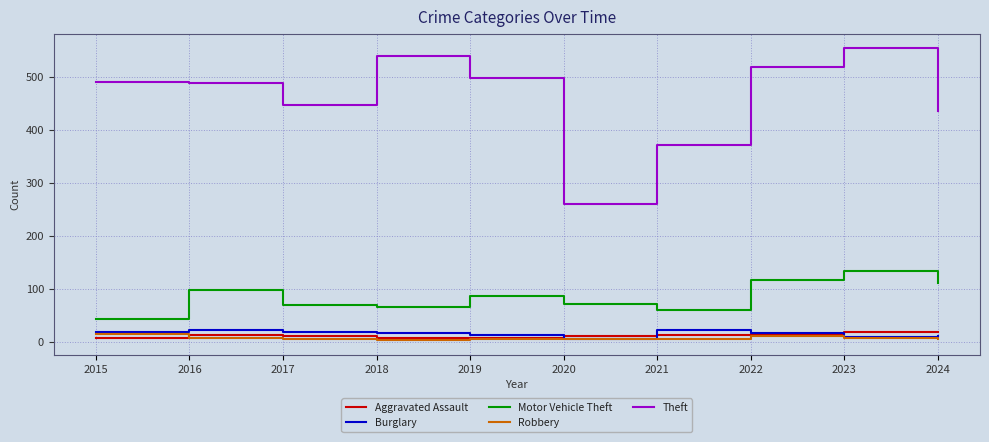

Does the chart display data point markers on the line(s)?

No